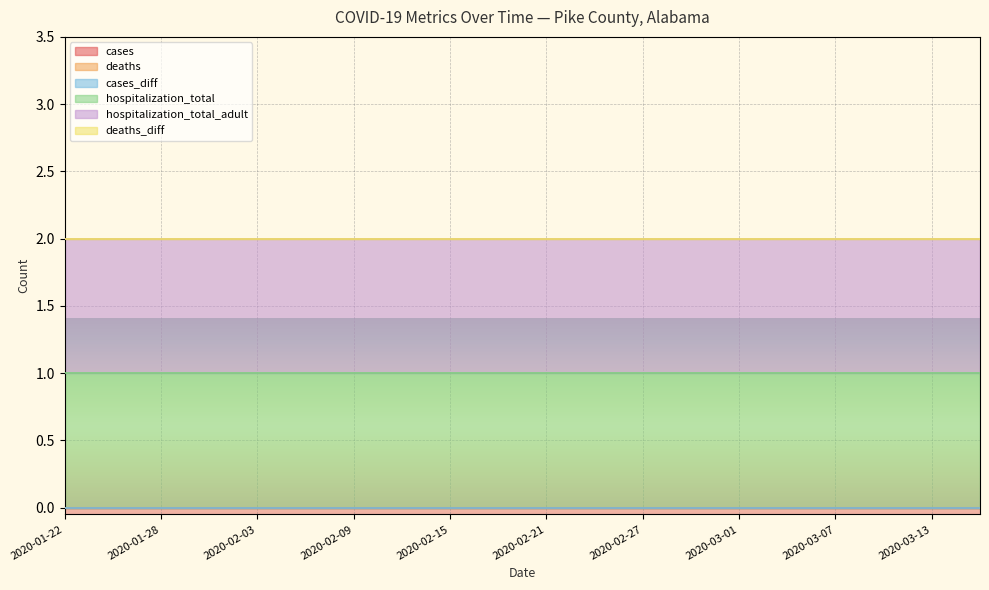

True or false: deaths_diff and cases intersect in this chart.

False